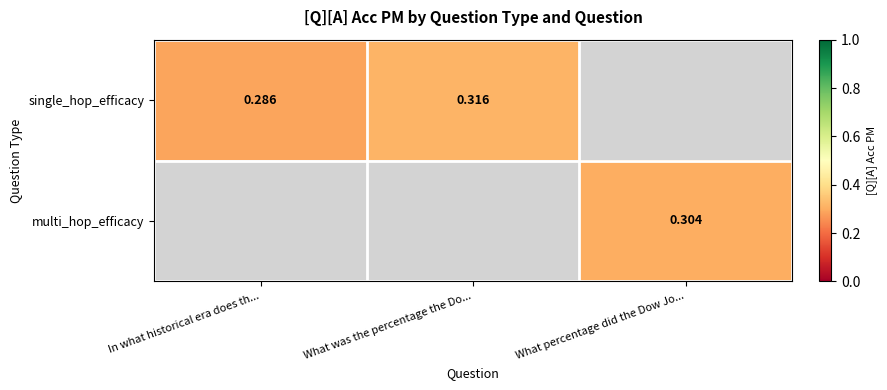

Is the value of single_hop_efficacy at In what historical era does th... greater than the value of multi_hop_efficacy at What percentage did the Dow Jo...?

No